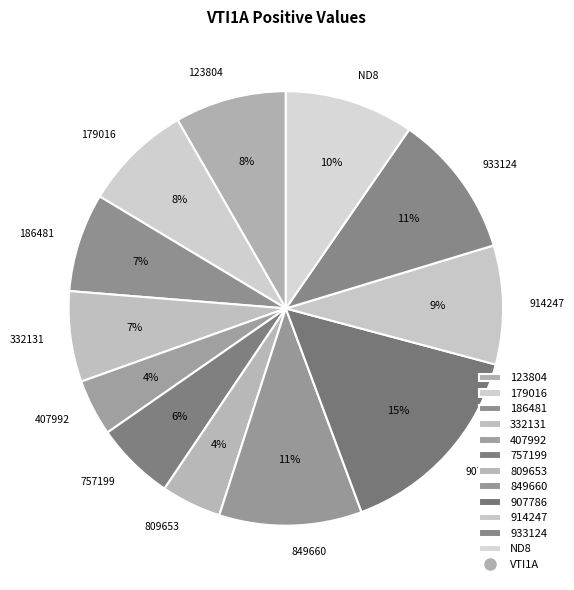

What is the largest slice in the pie chart?

907786